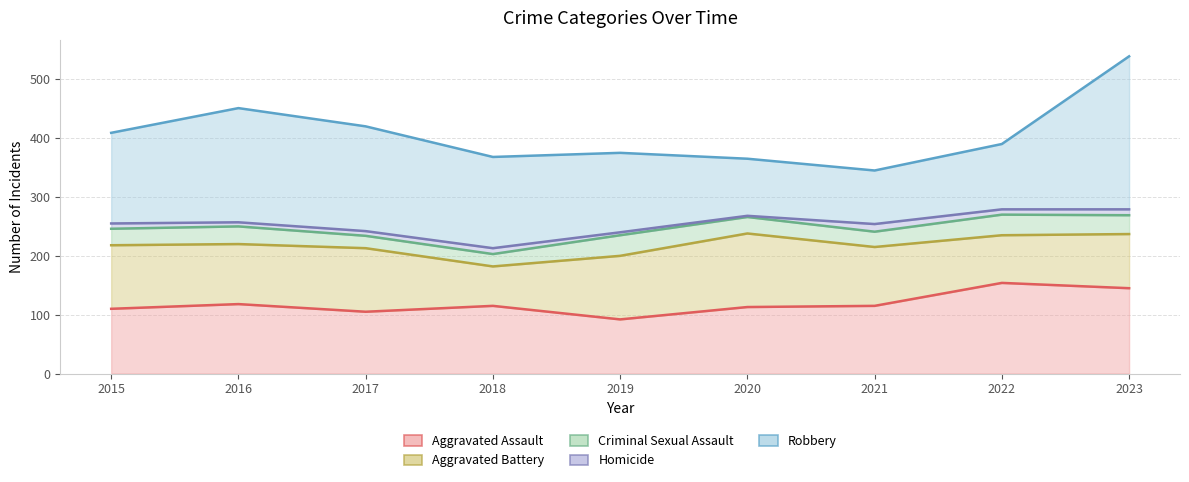

List the labels in order of Aggravated Battery value, largest first.

2020, 2015, 2017, 2019, 2016, 2021, 2023, 2022, 2018